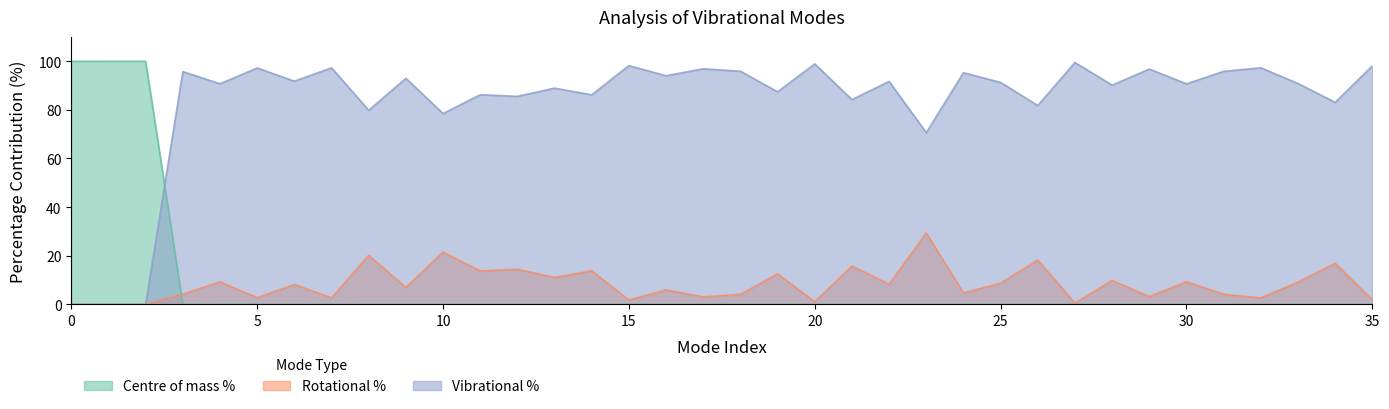

Rank the series at 14 from highest to lowest value.

Vibrational %, Rotational %, Centre of mass %